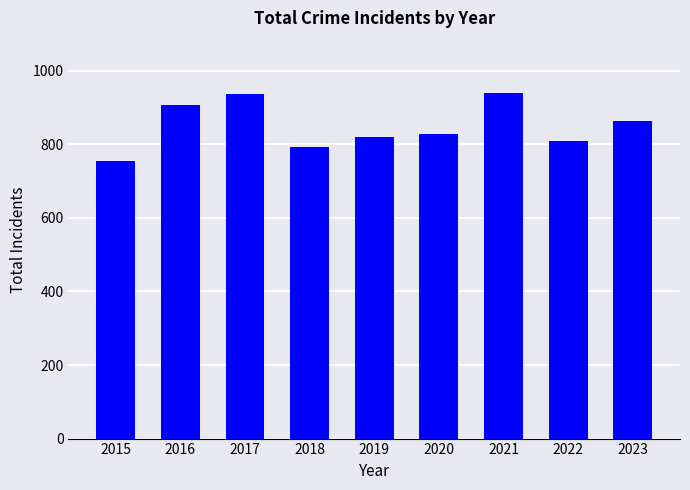

What is the value of the 1st bar from the left?

754